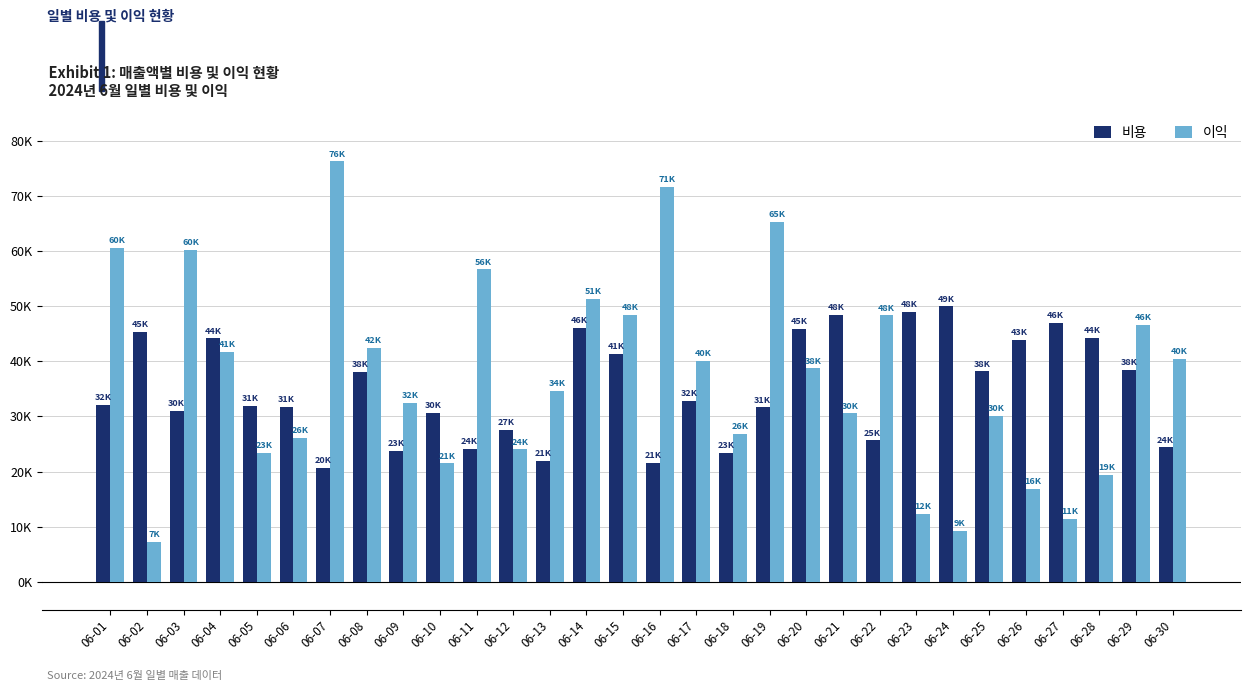

What are all the series names shown in the legend?

비용, 이익